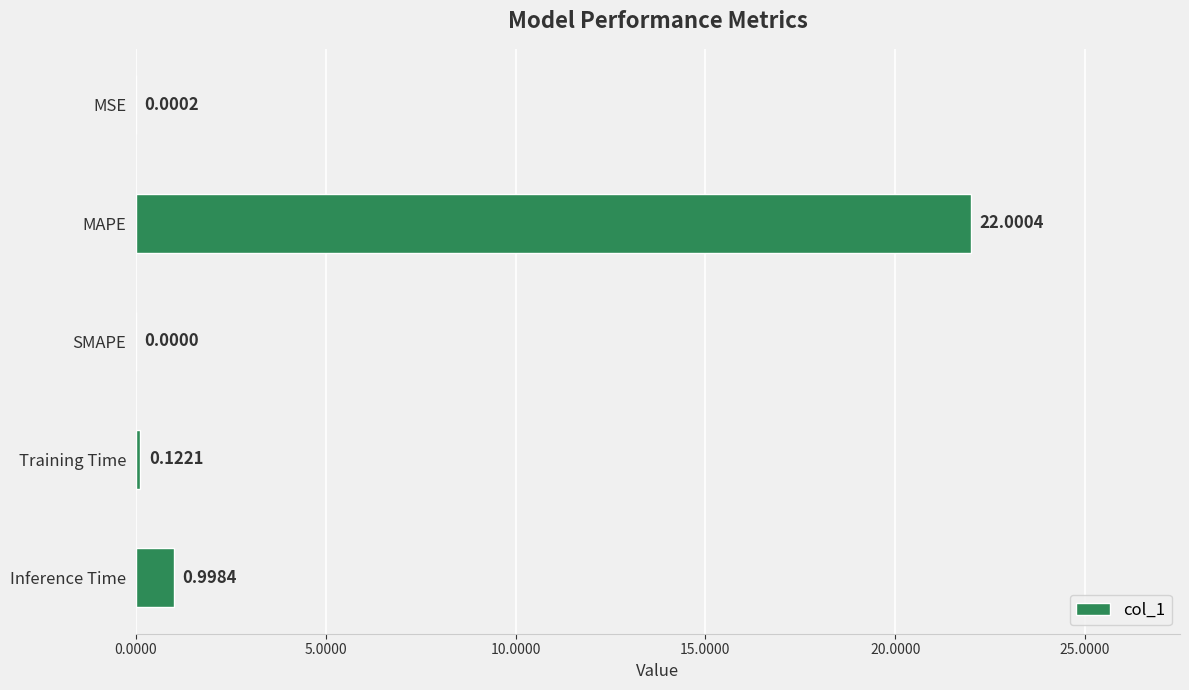

Which label corresponds to the largest value in the chart?

MAPE